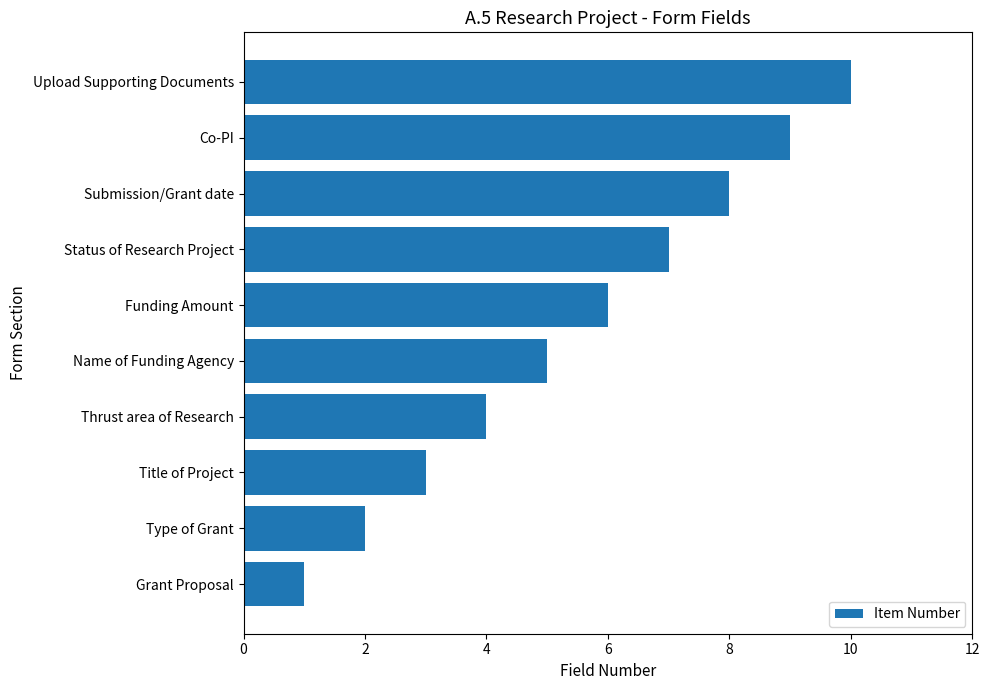

True or false: the data shows 9 at Co-PI.

True